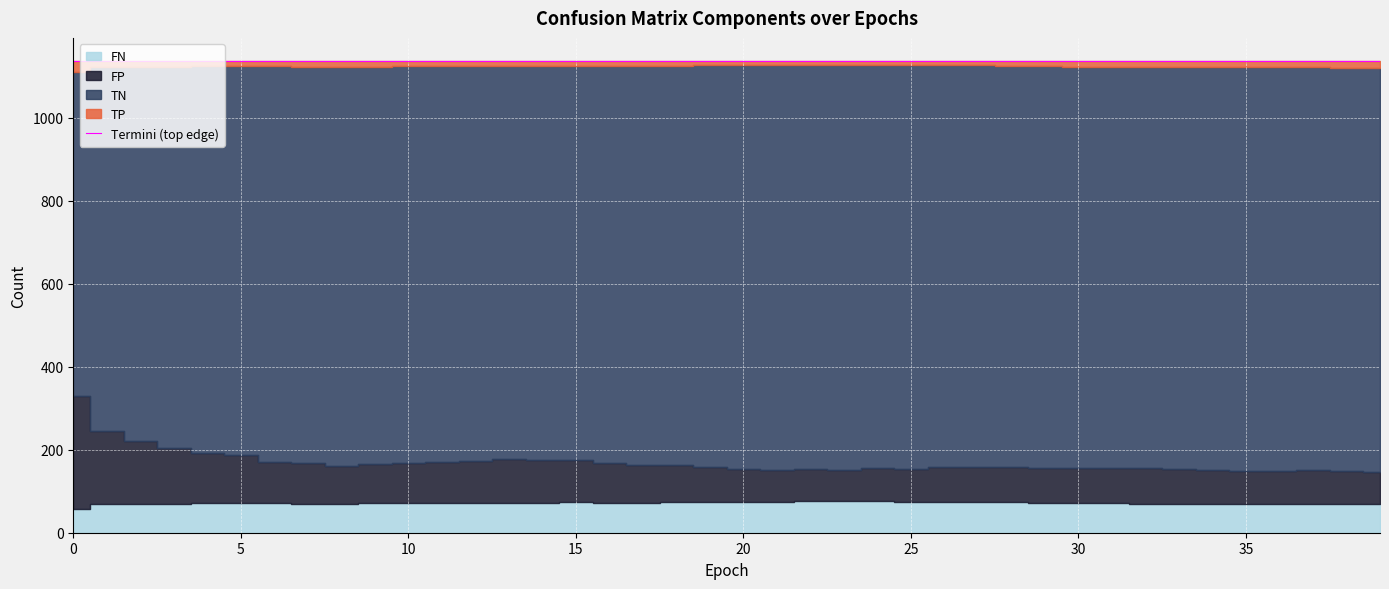

Reading left to right, list all the values displayed in this chart.

TP: 0=26	1=14	2=14	3=14	4=12	5=12	6=12	7=14	8=14	9=13	10=12	11=12	12=12	13=12	14=12	15=11	16=12	17=12	18=10	19=9	20=9	21=9	22=8	23=8	24=8	25=9	26=9	27=9	28=11	29=12	30=13	31=13	32=14	33=14	34=14	35=14	36=14	37=14	38=15	39=16
TN: 0=779	1=876	2=900	3=916	4=930	5=937	6=953	7=954	8=960	9=957	10=955	11=953	12=950	13=946	14=947	15=948	16=954	17=959	18=961	19=968	20=972	21=974	22=974	23=976	24=972	25=972	26=968	27=968	28=966	29=966	30=966	31=966	32=966	33=968	34=970	35=972	36=972	37=971	38=971	39=973
FP: 0=272	1=175	2=151	3=135	4=121	5=114	6=98	7=97	8=91	9=94	10=96	11=98	12=101	13=105	14=104	15=103	16=97	17=92	18=90	19=83	20=79	21=77	22=77	23=75	24=79	25=79	26=83	27=83	28=85	29=85	30=85	31=85	32=85	33=83	34=81	35=79	36=79	37=80	38=80	39=78
FN: 0=58	1=70	2=70	3=70	4=72	5=72	6=72	7=70	8=70	9=71	10=72	11=72	12=72	13=72	14=72	15=73	16=72	17=72	18=74	19=75	20=75	21=75	22=76	23=76	24=76	25=75	26=75	27=75	28=73	29=72	30=71	31=71	32=70	33=70	34=70	35=70	36=70	37=70	38=69	39=68